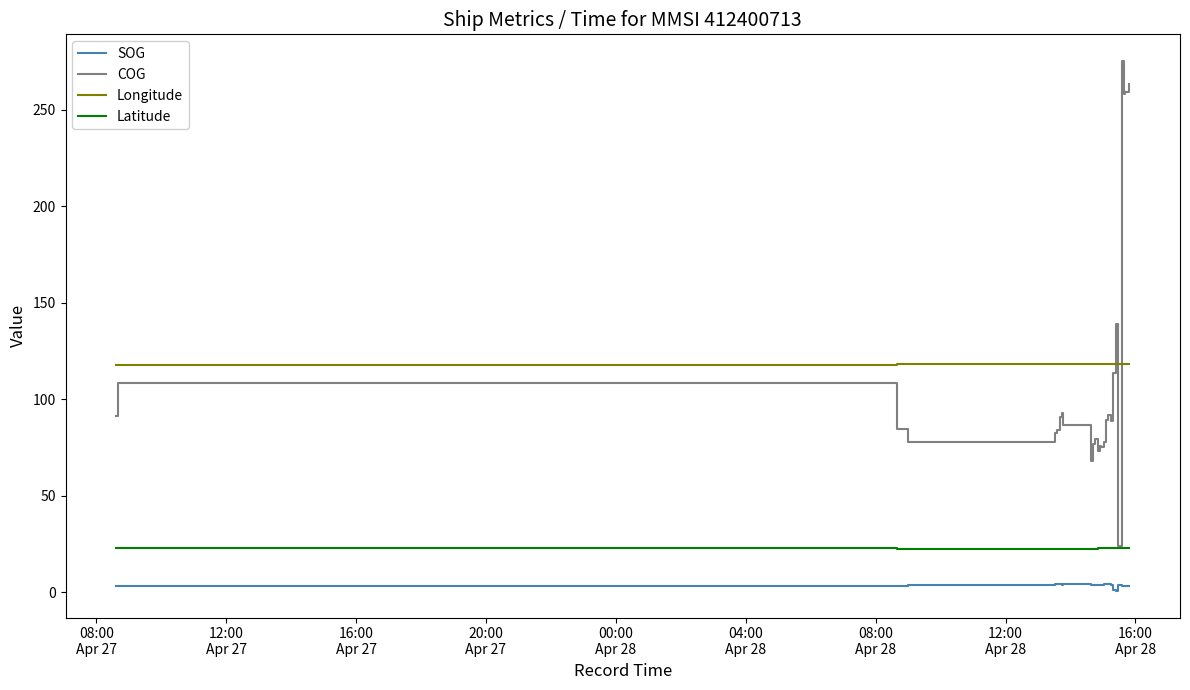

How many data points in SOG are above 3?

26